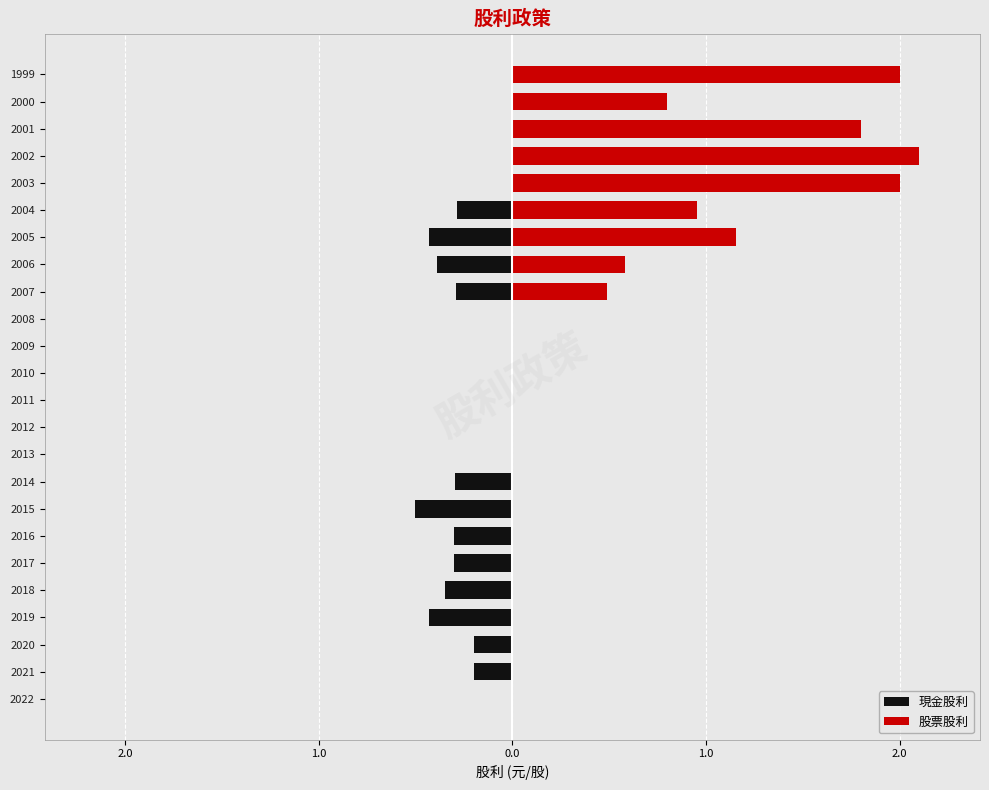

The 現金股利 series shows -0.1 at 2007. True or false?

False